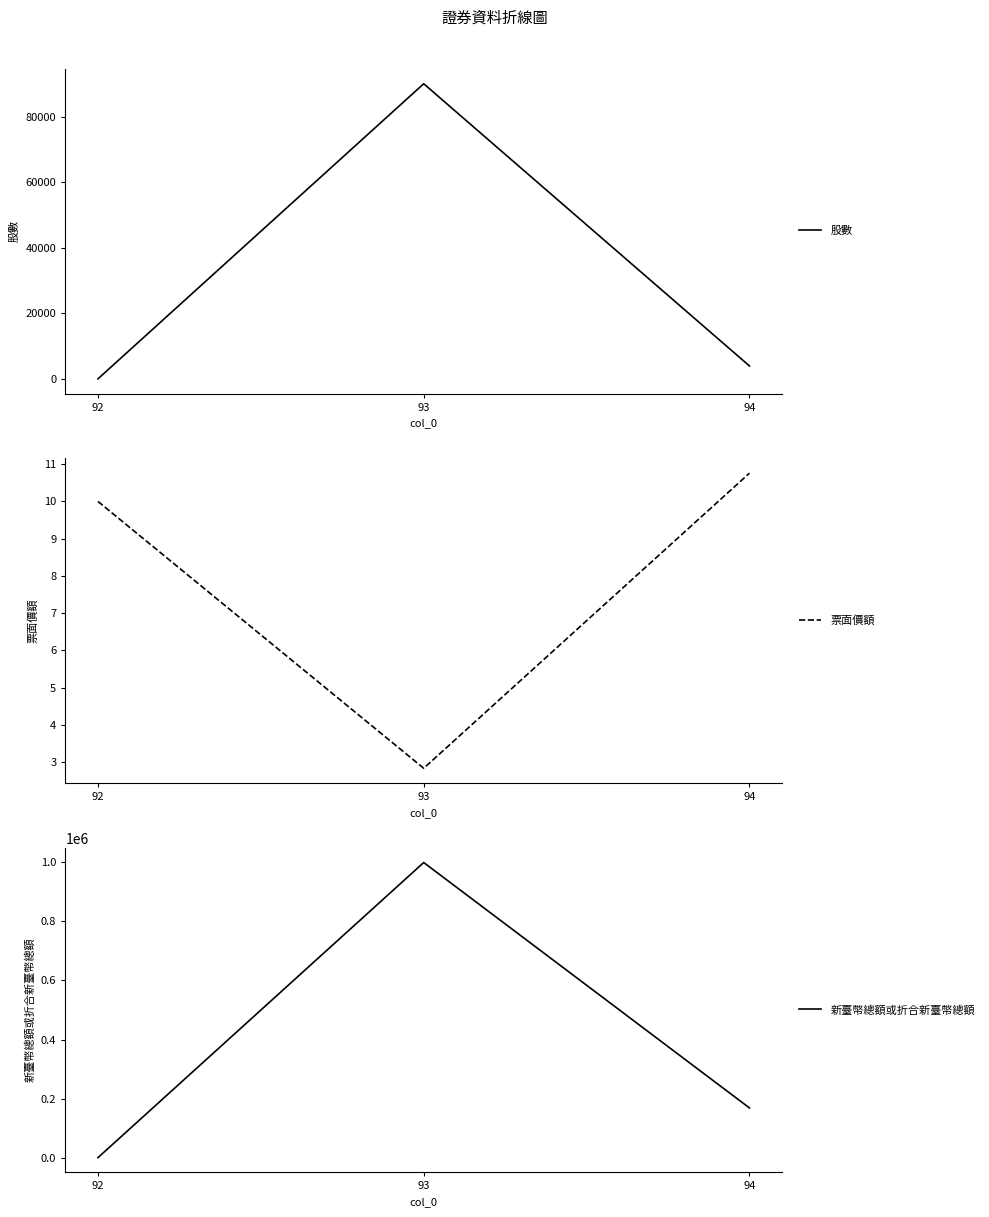

What is the sum of the 股數 values at 92 and 94?

4071